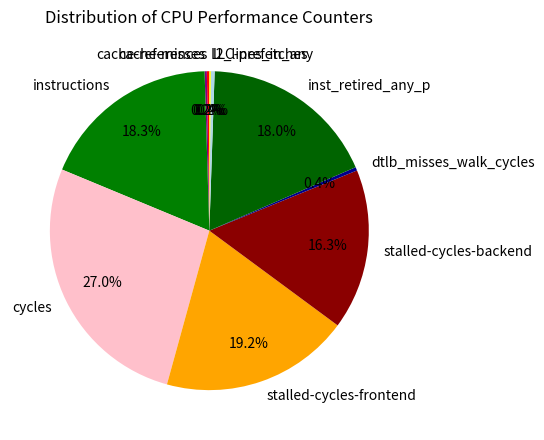

What is the ratio of the value at cycles to the value at stalled-cycles-backend?

1.7